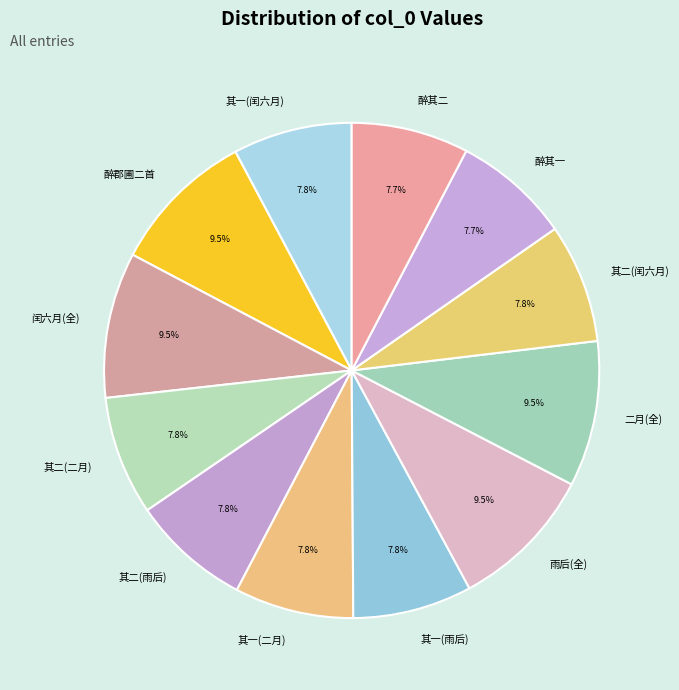

Count the number of slices in the pie.

12